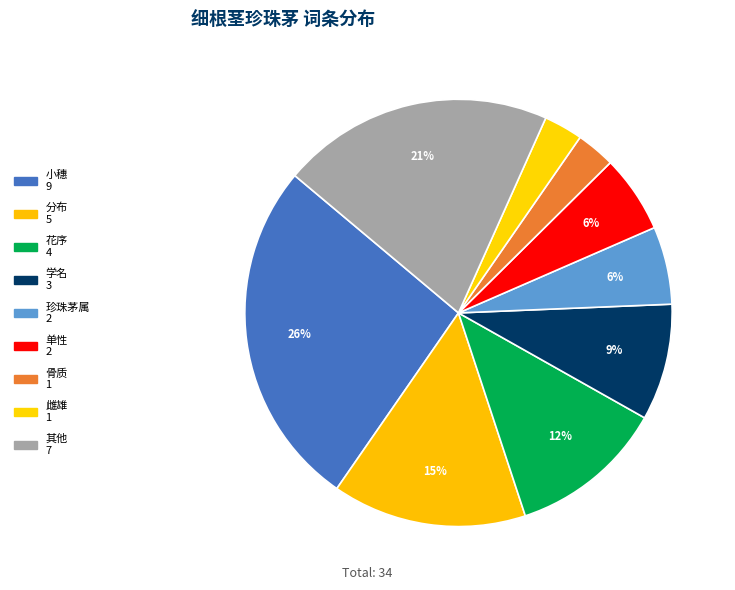

How many segments does this pie chart have?

9